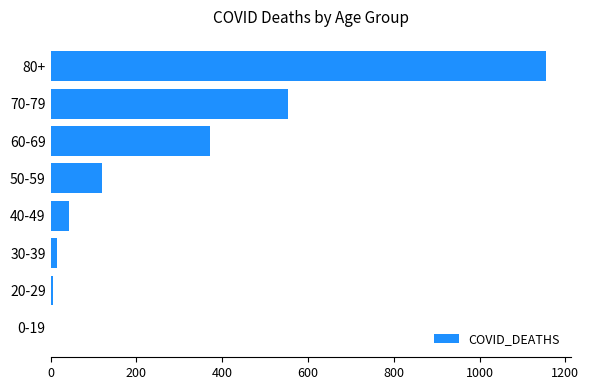

What is the change in value from 40-49 to 80+?

+1113